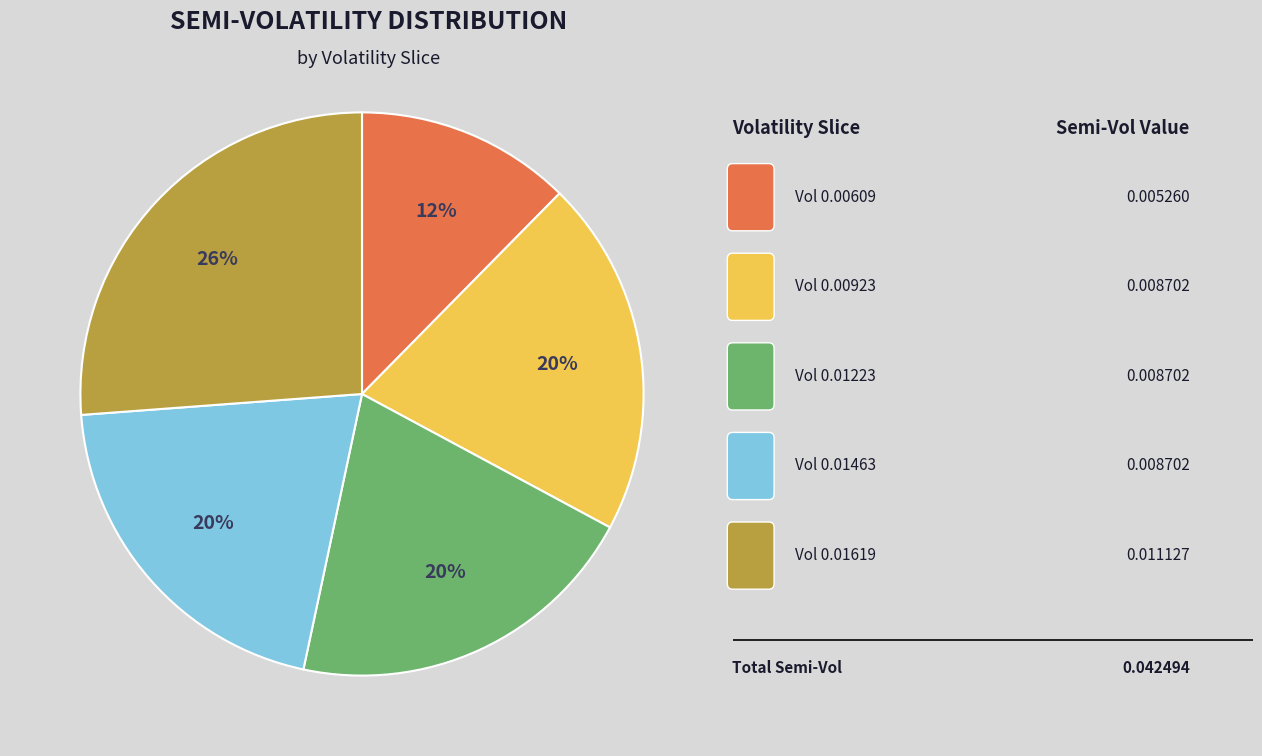

How many segments does this pie chart have?

5